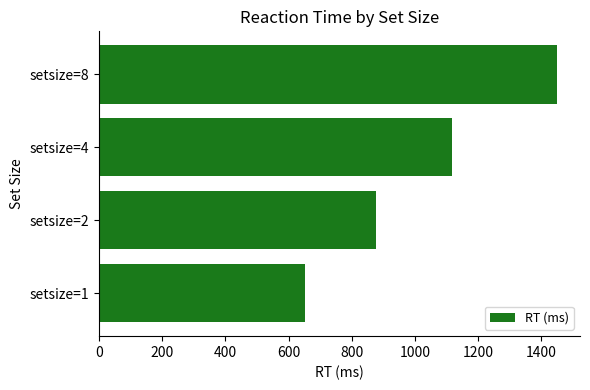

Reading bottom to top, transcribe all the data shown in this chart.

setsize=1=652.3	setsize=2=877.6	setsize=4=1117.1	setsize=8=1449.4